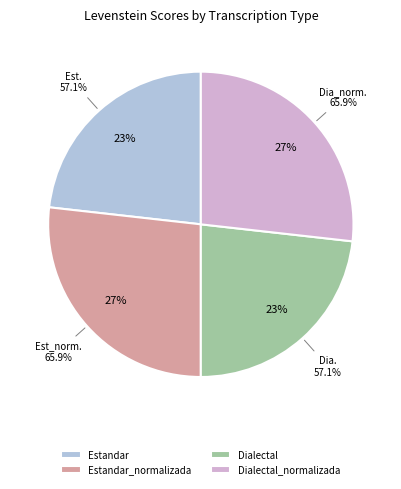

Rank the categories by value from highest to lowest.

Estandar_normalizada, Dialectal_normalizada, Estandar, Dialectal